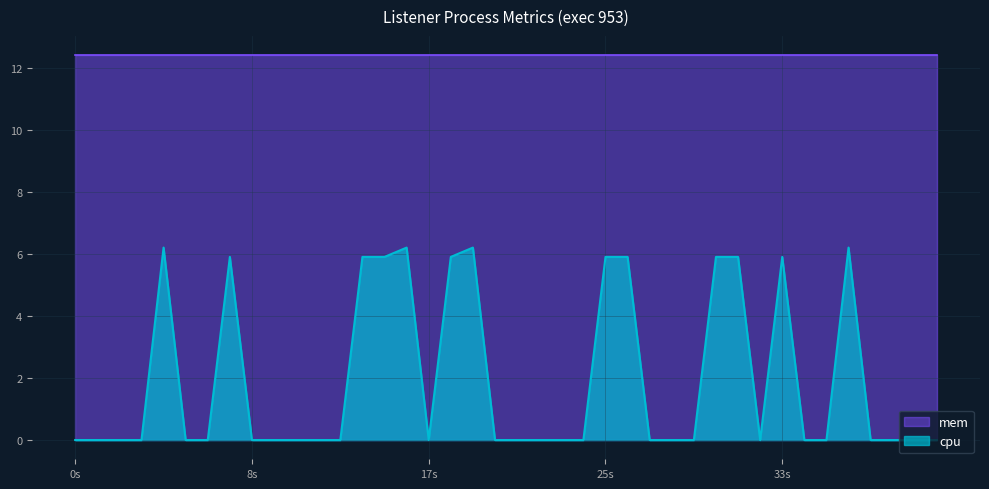

Count the number of data series in this chart.

2